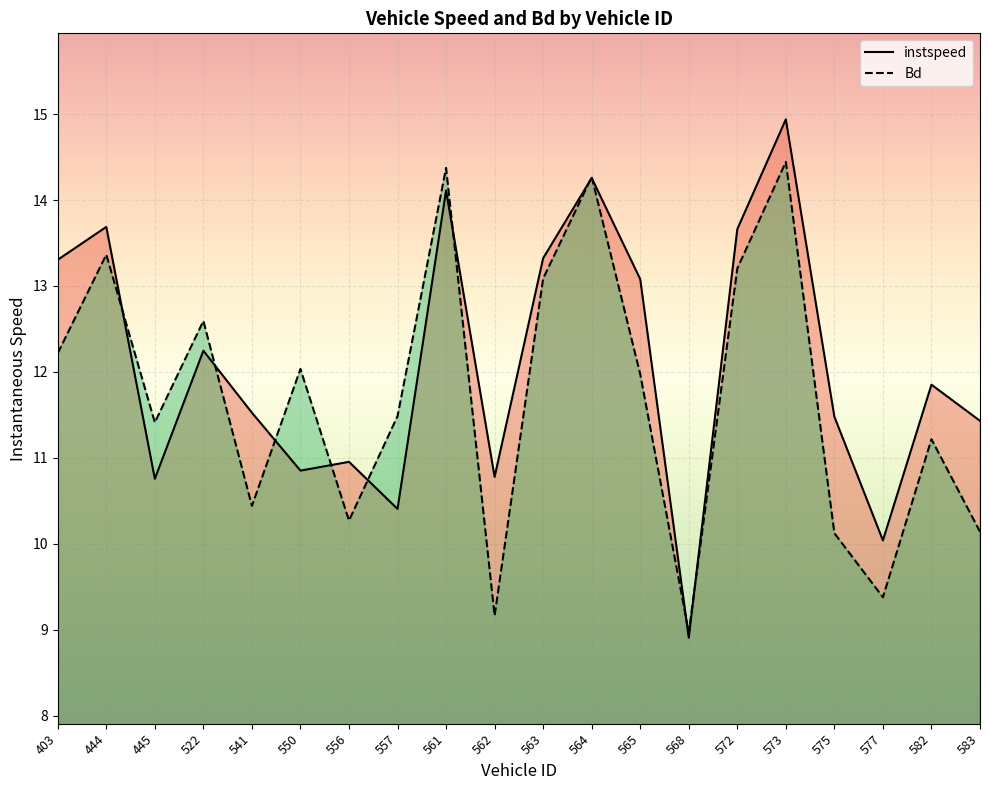

Is it true that instspeed equals 10.8 at 562?

True